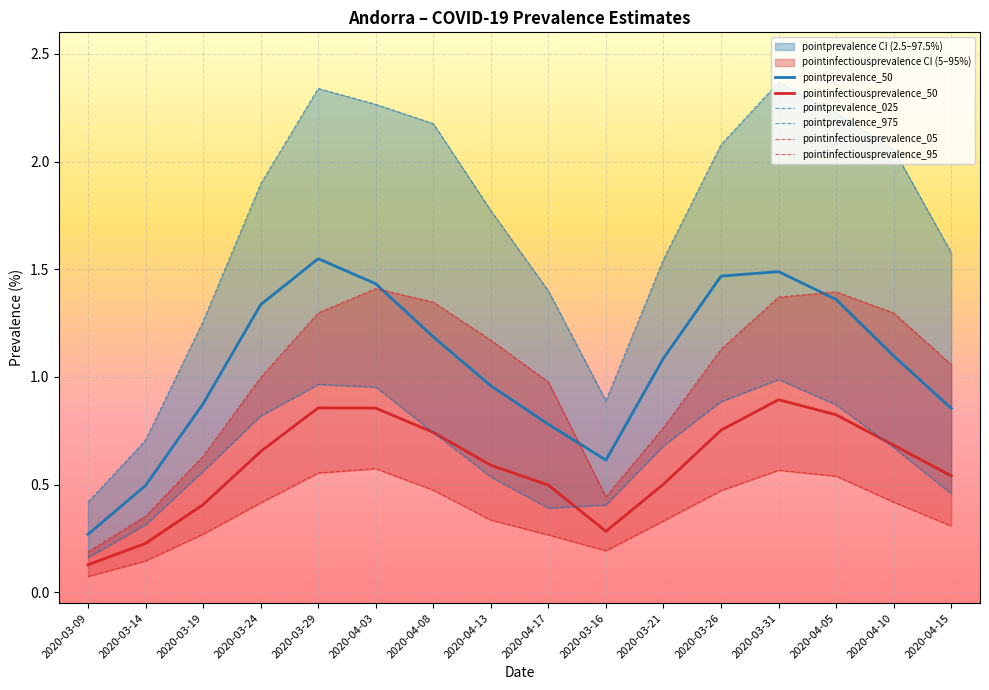

Reading right to left, list all the values displayed in this chart.

pointprevalence_50: 2020-04-15=0.9	2020-04-10=1.1	2020-04-05=1.4	2020-03-31=1.5	2020-03-26=1.5	2020-03-21=1.1	2020-03-16=0.6	2020-04-17=0.8	2020-04-13=1.0	2020-04-08=1.2	2020-04-03=1.4	2020-03-29=1.5	2020-03-24=1.3	2020-03-19=0.9	2020-03-14=0.5	2020-03-09=0.3
pointinfectiousprevalence_50: 2020-04-15=0.5	2020-04-10=0.7	2020-04-05=0.8	2020-03-31=0.9	2020-03-26=0.8	2020-03-21=0.5	2020-03-16=0.3	2020-04-17=0.5	2020-04-13=0.6	2020-04-08=0.7	2020-04-03=0.9	2020-03-29=0.9	2020-03-24=0.7	2020-03-19=0.4	2020-03-14=0.2	2020-03-09=0.1
pointprevalence_025: 2020-04-15=0.5	2020-04-10=0.7	2020-04-05=0.9	2020-03-31=1.0	2020-03-26=0.9	2020-03-21=0.7	2020-03-16=0.4	2020-04-17=0.4	2020-04-13=0.5	2020-04-08=0.7	2020-04-03=1.0	2020-03-29=1.0	2020-03-24=0.8	2020-03-19=0.6	2020-03-14=0.3	2020-03-09=0.2
pointprevalence_975: 2020-04-15=1.6	2020-04-10=2.1	2020-04-05=2.2	2020-03-31=2.4	2020-03-26=2.1	2020-03-21=1.5	2020-03-16=0.9	2020-04-17=1.4	2020-04-13=1.8	2020-04-08=2.2	2020-04-03=2.3	2020-03-29=2.3	2020-03-24=1.9	2020-03-19=1.3	2020-03-14=0.7	2020-03-09=0.4
pointinfectiousprevalence_05: 2020-04-15=0.3	2020-04-10=0.4	2020-04-05=0.5	2020-03-31=0.6	2020-03-26=0.5	2020-03-21=0.3	2020-03-16=0.2	2020-04-17=0.3	2020-04-13=0.3	2020-04-08=0.5	2020-04-03=0.6	2020-03-29=0.6	2020-03-24=0.4	2020-03-19=0.3	2020-03-14=0.1	2020-03-09=0.1
pointinfectiousprevalence_95: 2020-04-15=1.1	2020-04-10=1.3	2020-04-05=1.4	2020-03-31=1.4	2020-03-26=1.1	2020-03-21=0.8	2020-03-16=0.4	2020-04-17=1.0	2020-04-13=1.2	2020-04-08=1.3	2020-04-03=1.4	2020-03-29=1.3	2020-03-24=1.0	2020-03-19=0.6	2020-03-14=0.4	2020-03-09=0.2